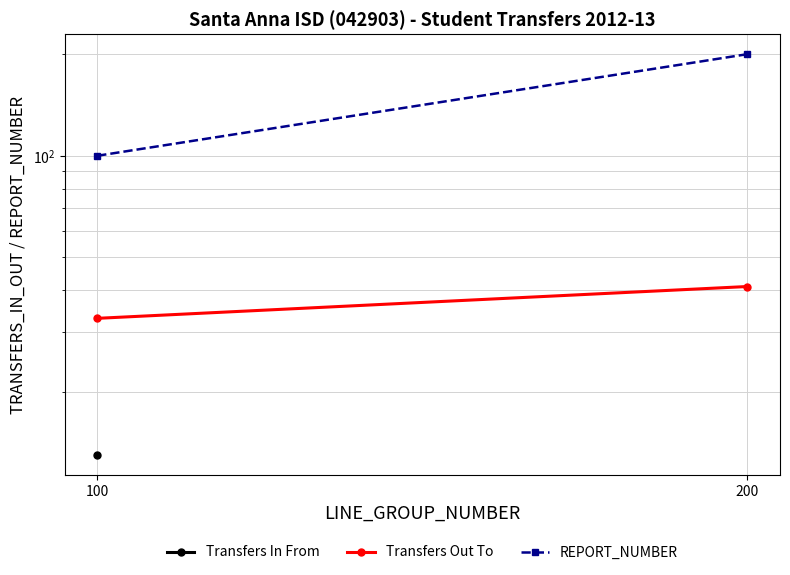

Which series has the widest spread of values?

REPORT_NUMBER